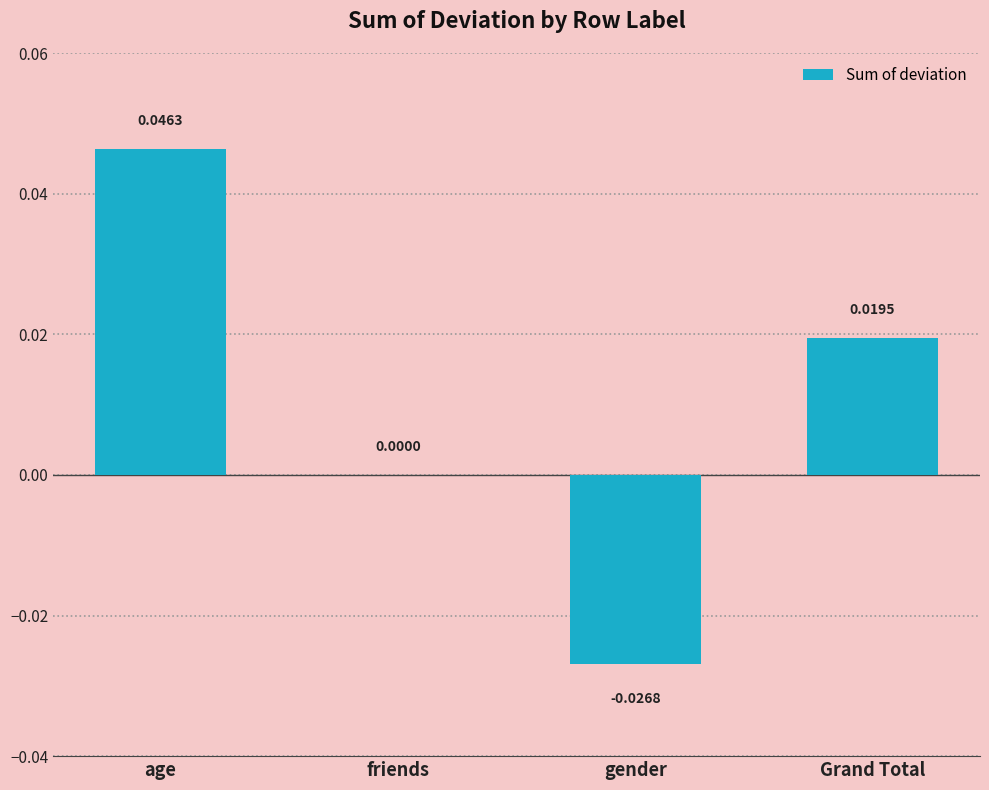

Which category has the highest value across all series?

age